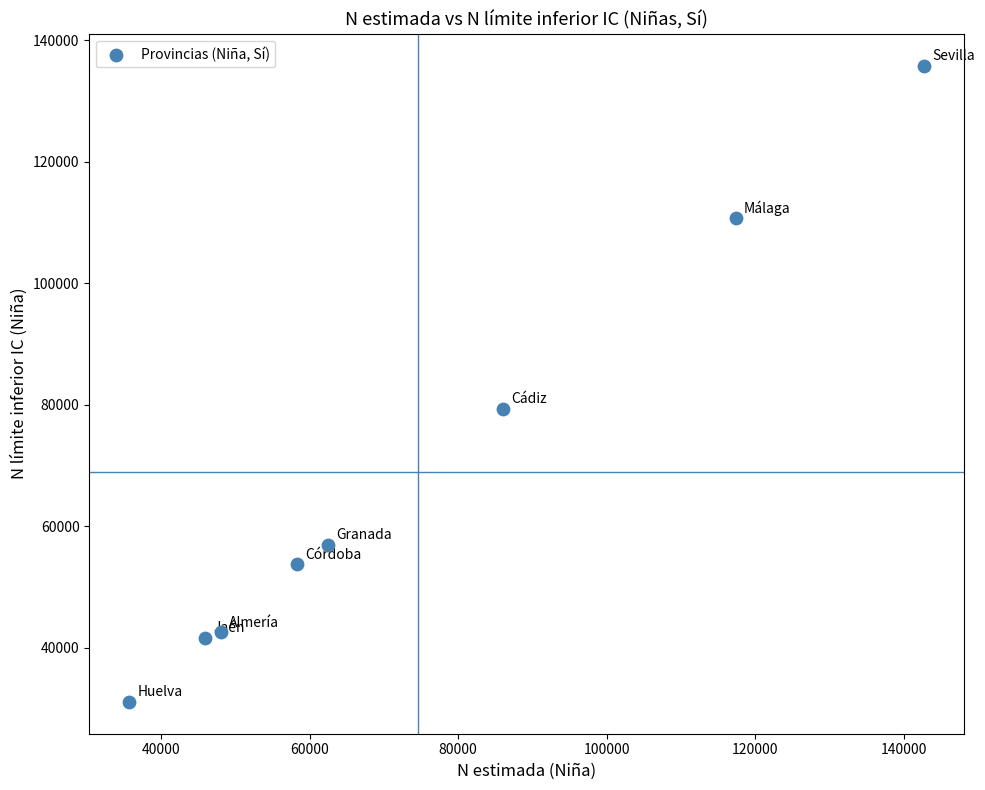

What Y value in the scatter plot is closest to 83480?

79349